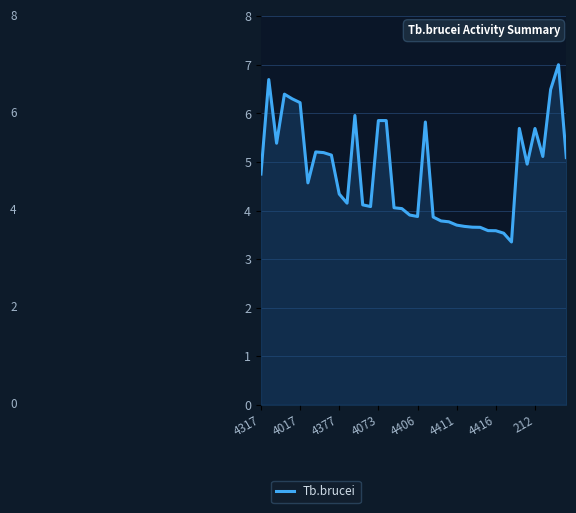

What is the smallest value displayed?

3.4